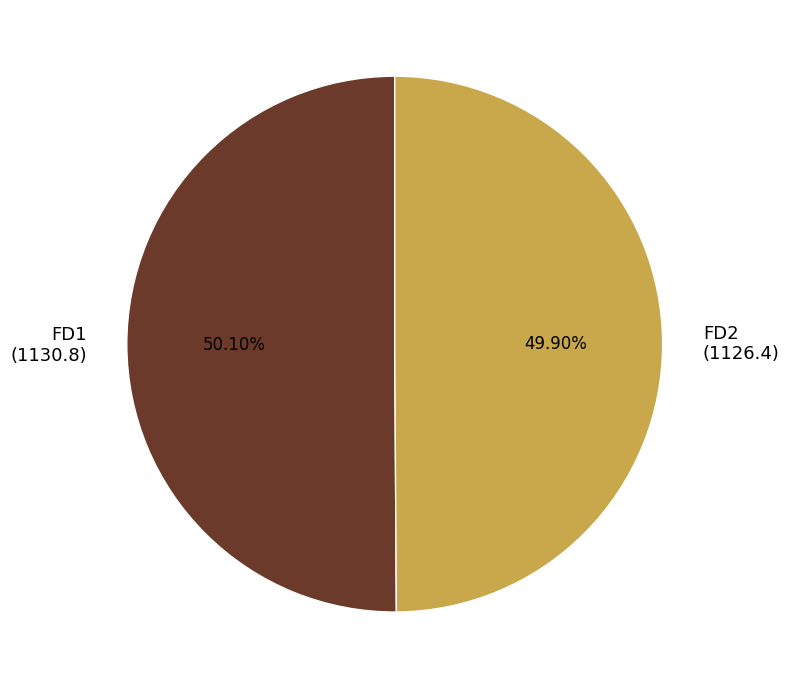

Is the sum of FD1 and FD2 greater than half?

Yes